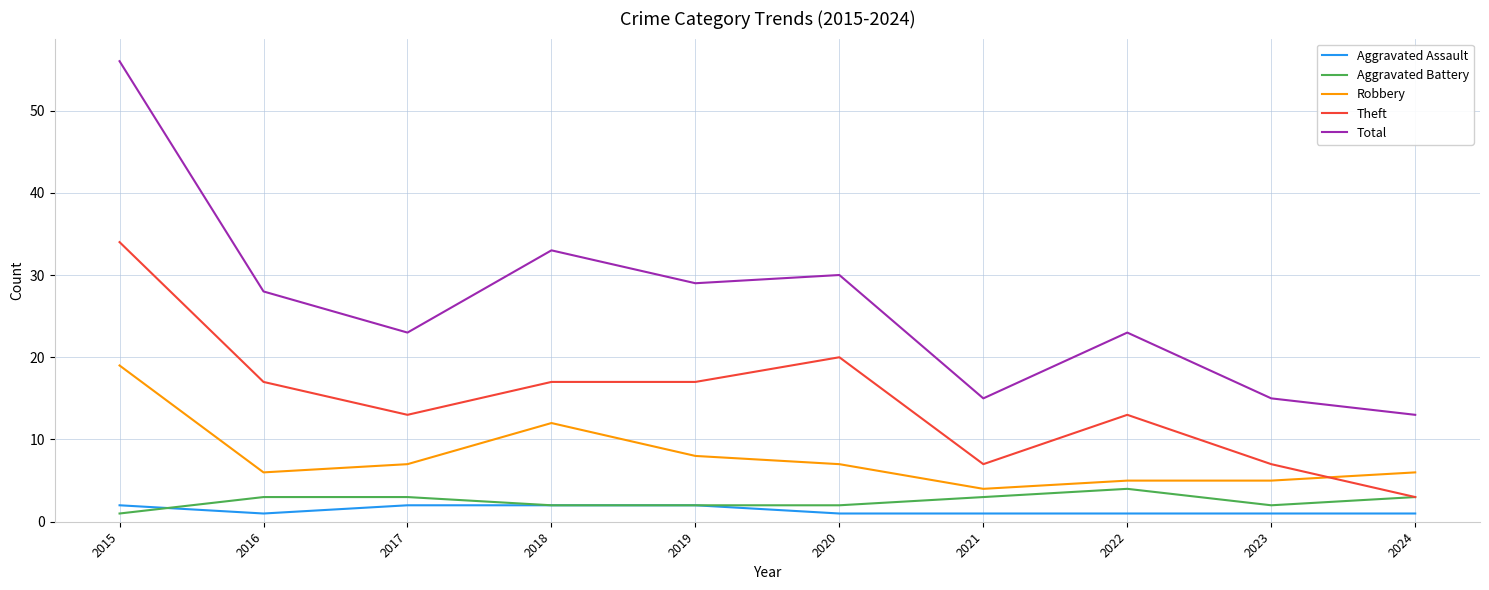

The Total series shows 29 at 2019. True or false?

True